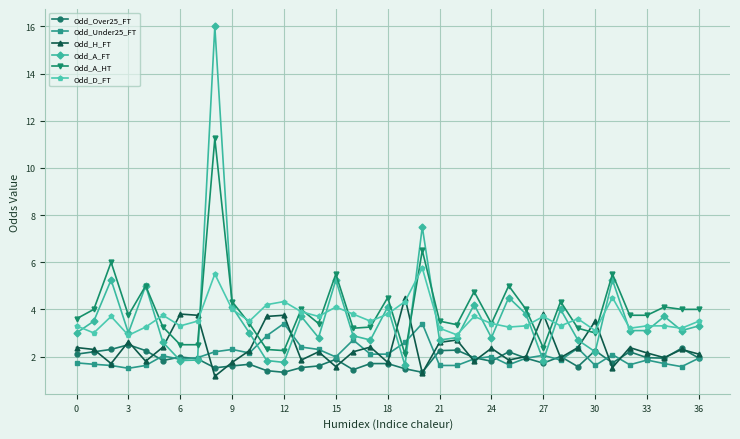

What is the smallest value displayed?

1.2